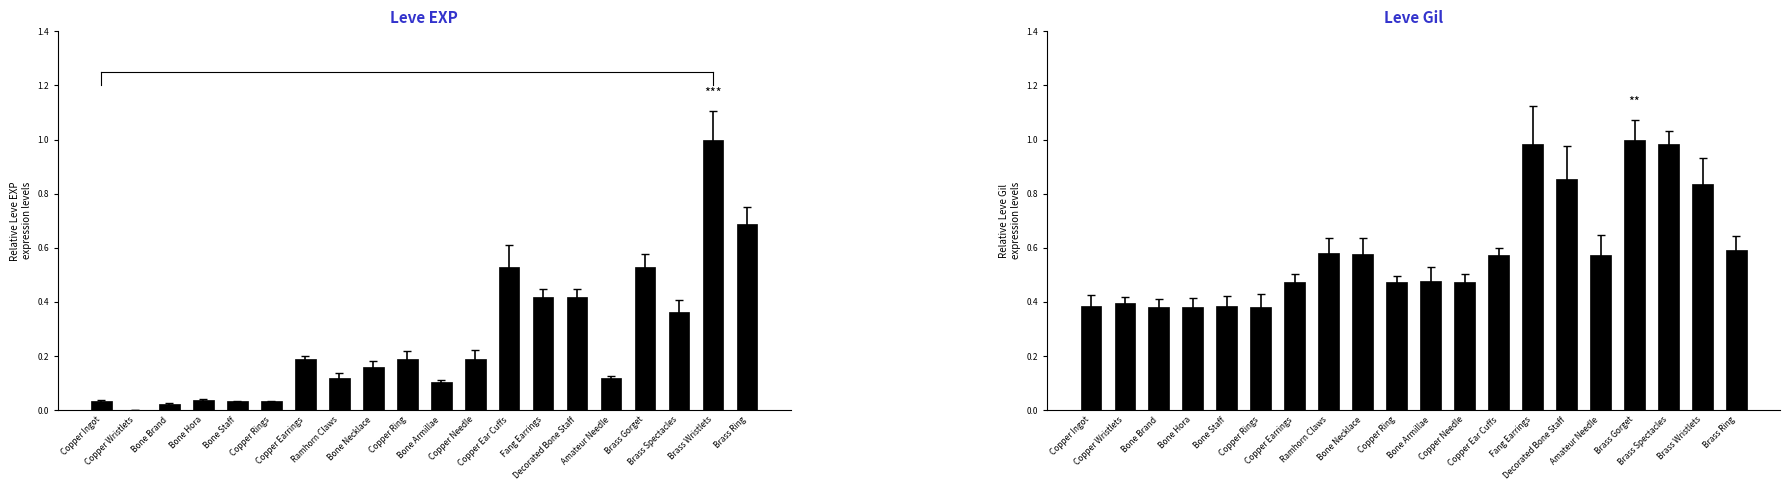

Does the chart contain any negative values?

No